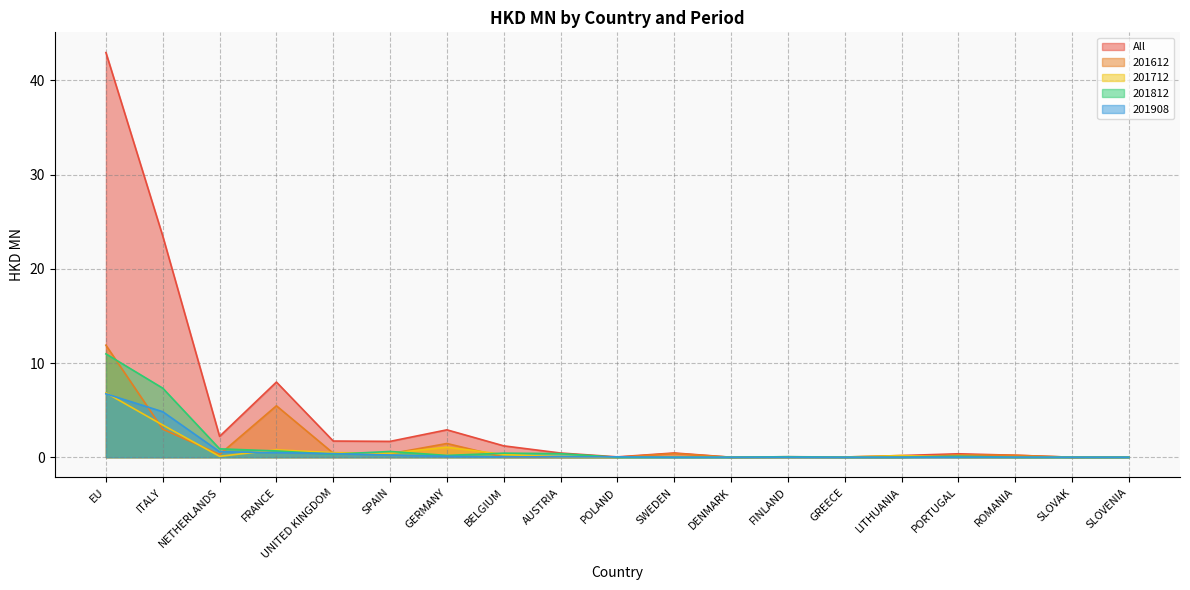

True or false: 201712 has more than 0 interior local peaks.

True